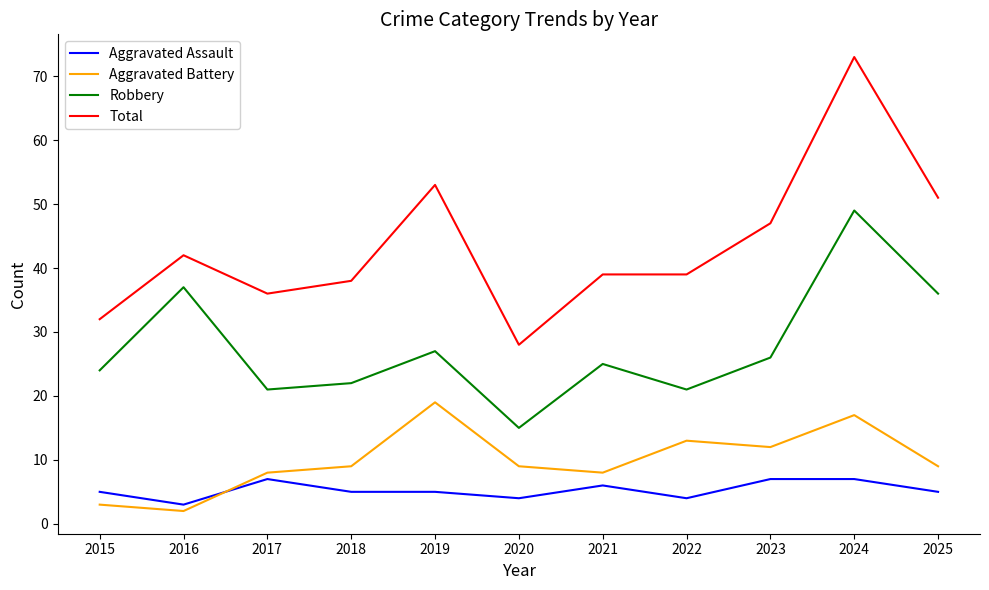

True or false: Total and Aggravated Battery intersect in this chart.

False